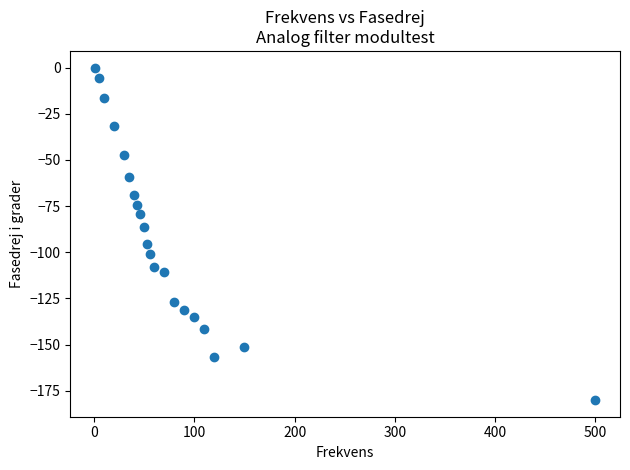

What is the range of X values (max minus min)?

499.0